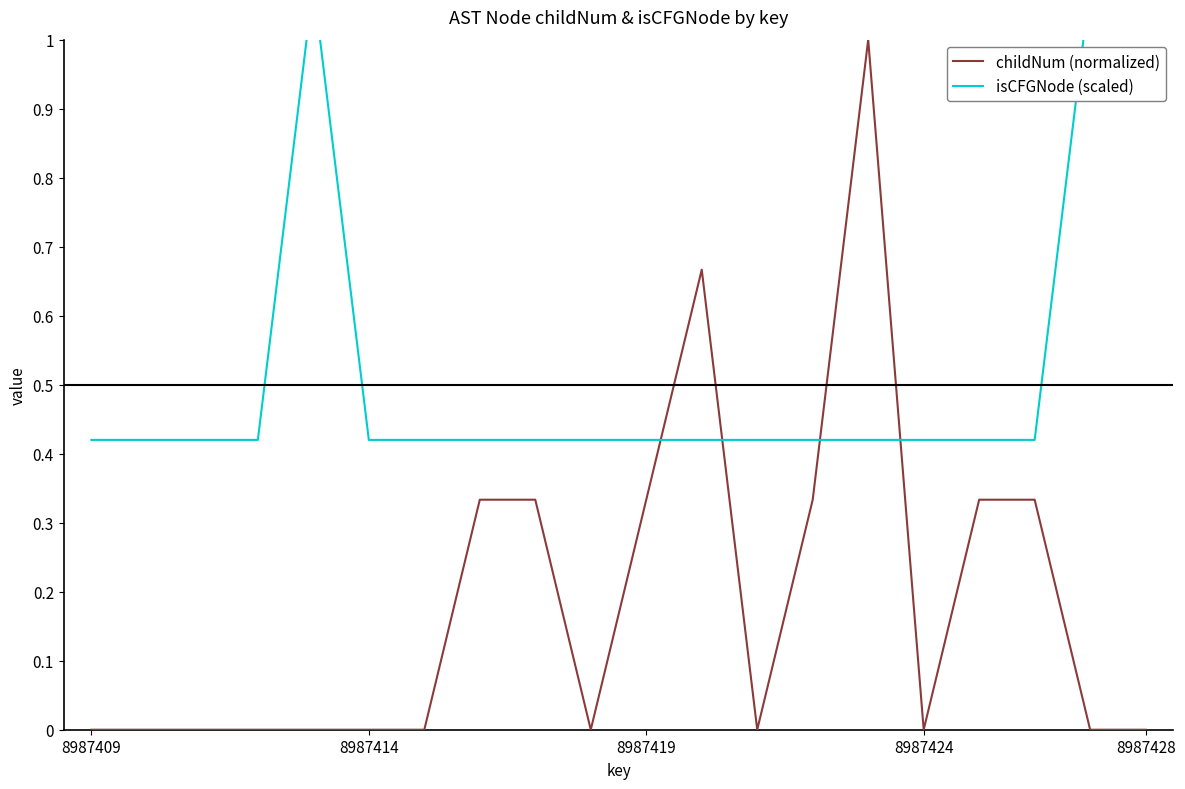

What is the maximum value for isCFGNode (scaled)?

1.1